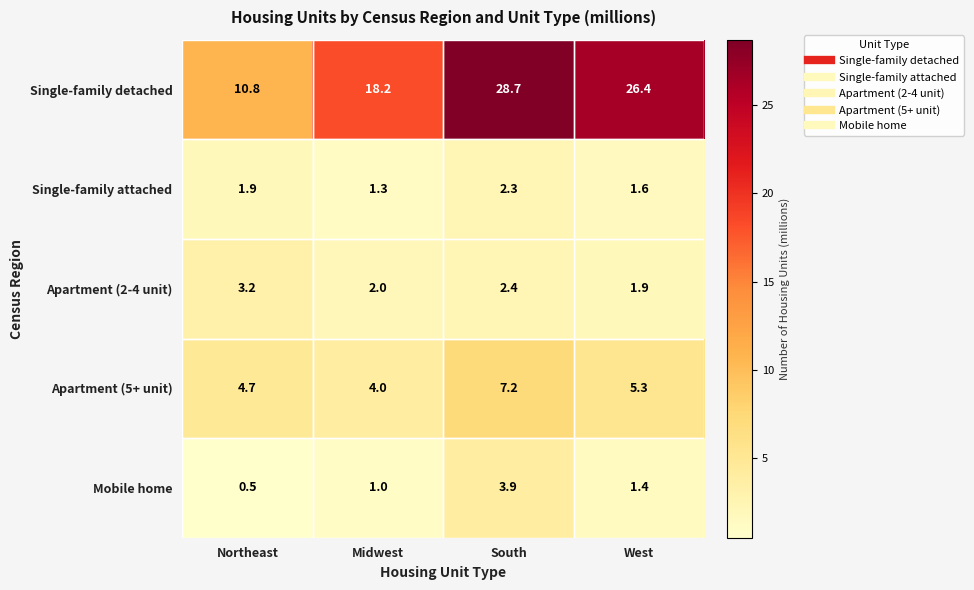

Between South and West, which series saw the biggest shift?

Mobile home